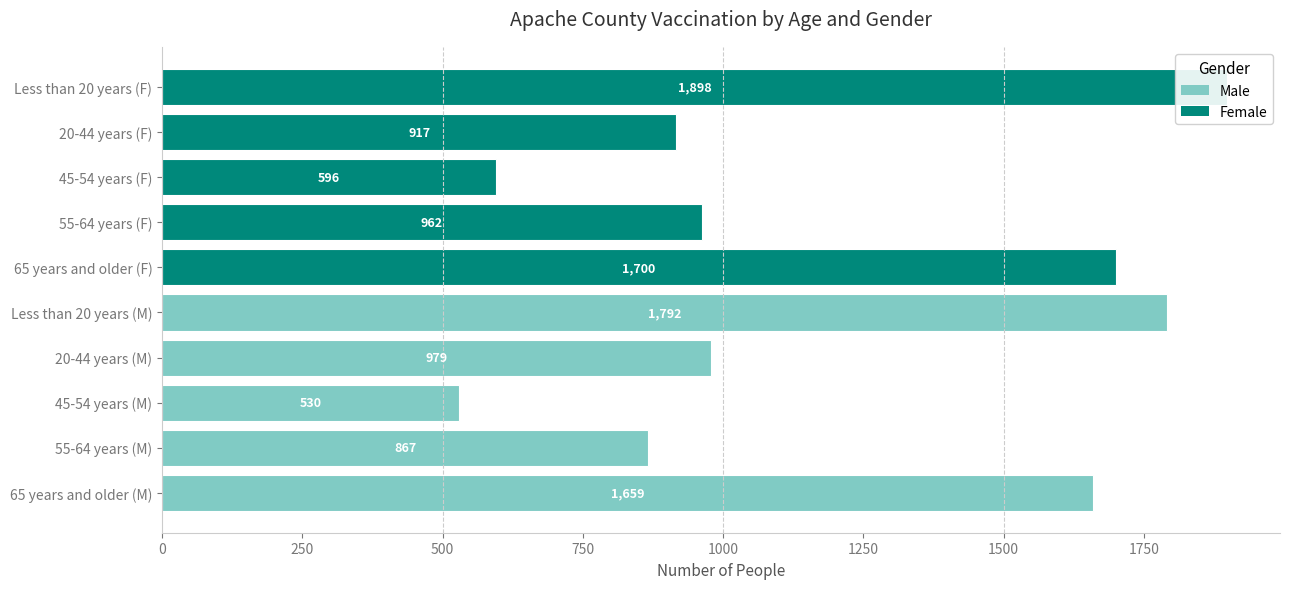

Is it true that Female equals 2660 at Less than 20 years (F)?

False